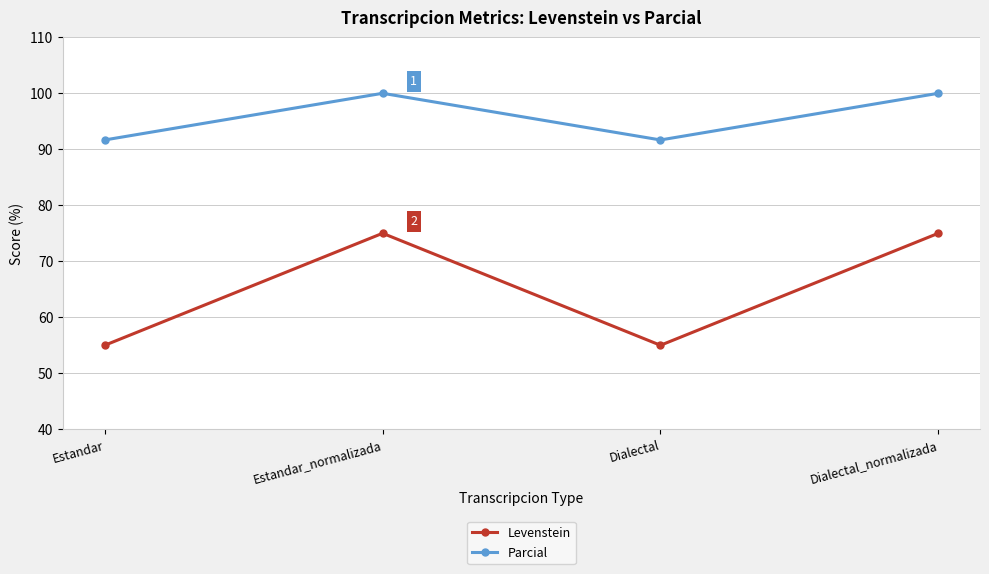

What are all the series names shown in the legend?

Levenstein, Parcial